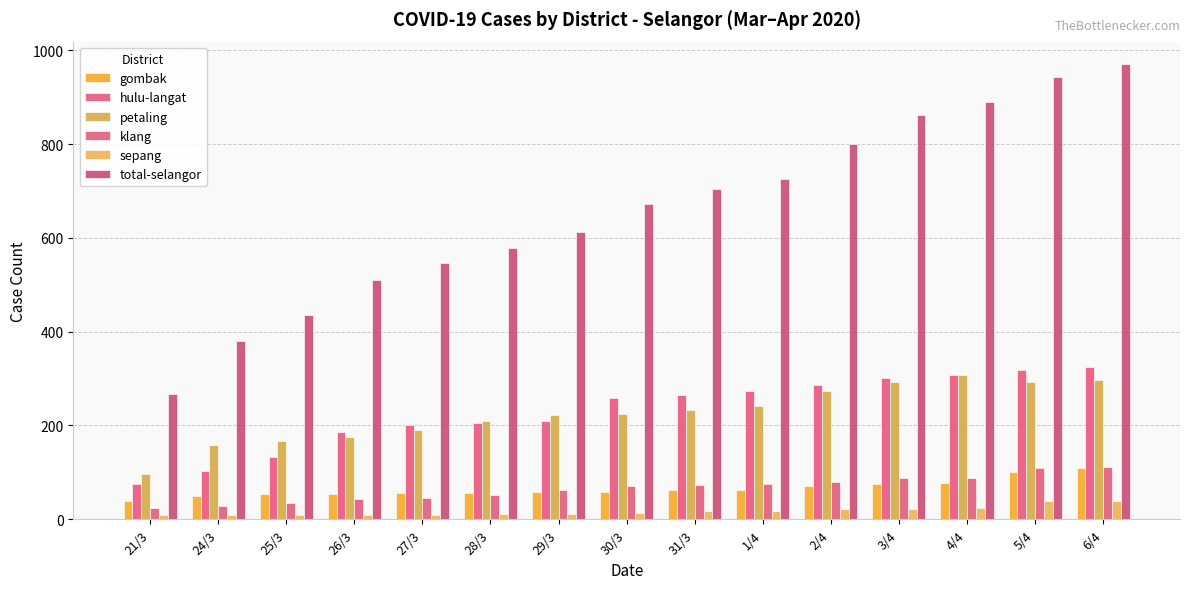

Reading left to right, what are all the values shown in this chart?

gombak: 38	50	53	54	55	57	59	59	62	63	70	76	77	100	110
hulu-langat: 75	103	132	186	202	206	209	258	265	273	287	302	307	318	324
petaling: 96	158	167	176	190	209	223	224	234	242	274	292	308	292	296
klang: 23	28	35	44	46	51	62	70	74	76	80	88	88	109	112
sepang: 8	9	9	9	10	11	12	14	17	17	21	22	23	39	39
total-selangor: 268	381	435	510	546	579	612	672	704	726	800	863	890	943	970